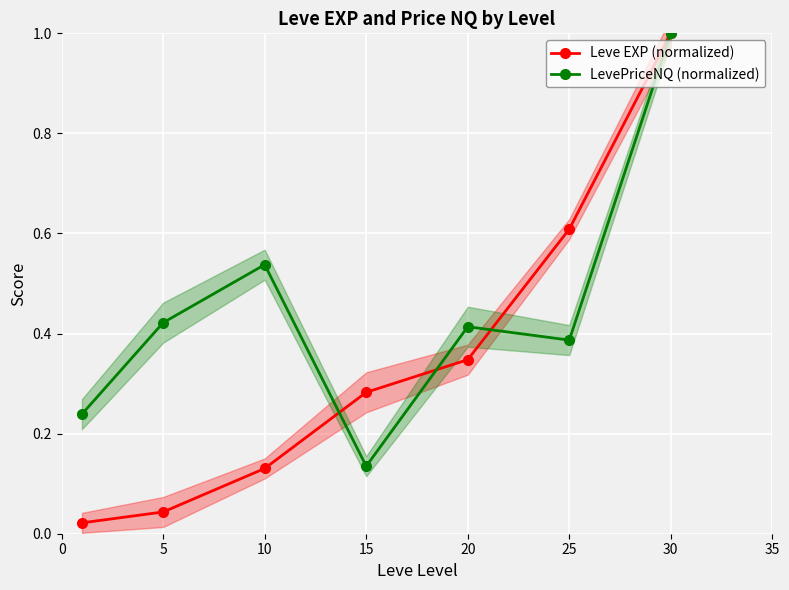

Is this an area chart (filled region under the line)?

No